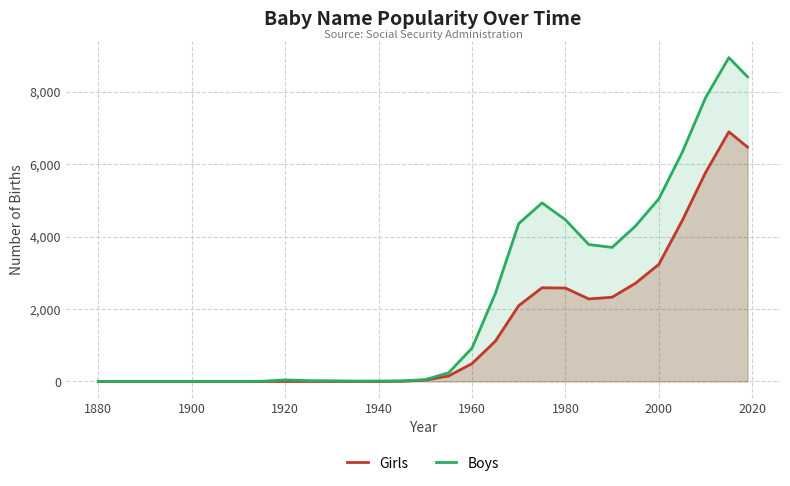

How many lines are shown in the chart?

2